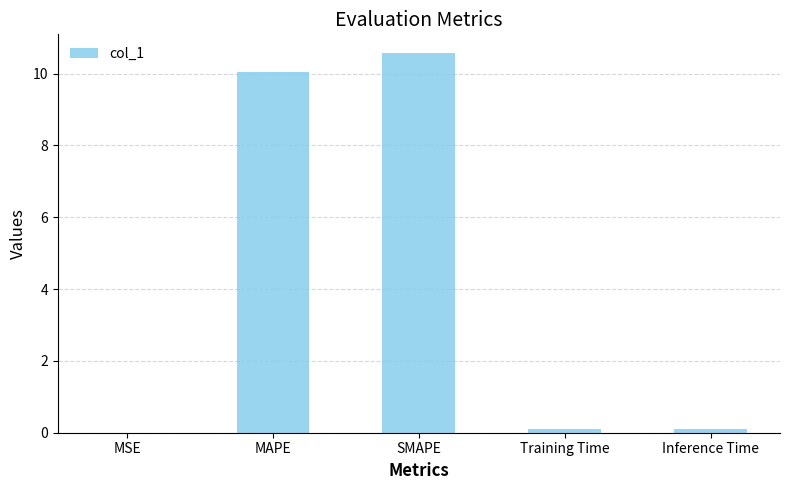

Which label corresponds to the largest value in the chart?

SMAPE